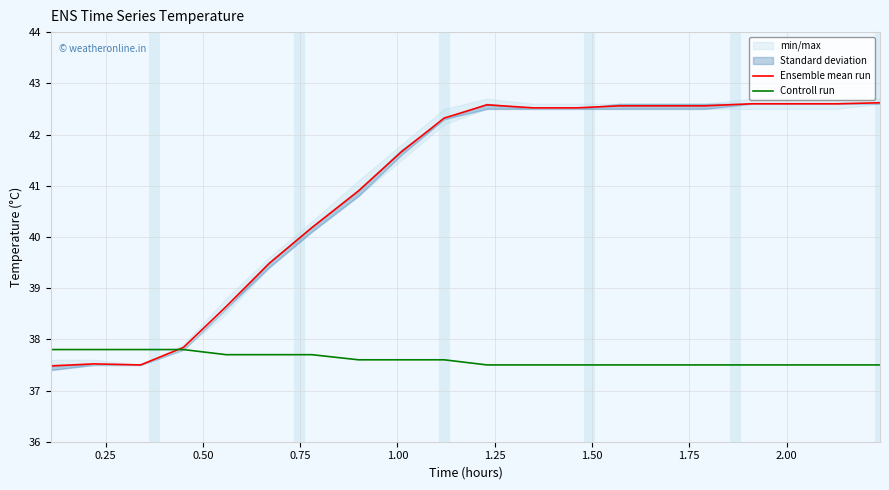

What is the minimum value for Ensemble mean run?

37.5